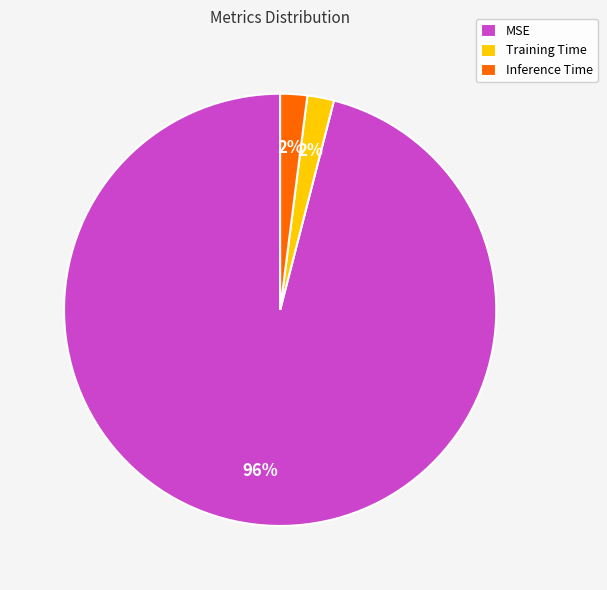

What percentage is the MSE slice, to the nearest percent?

96%